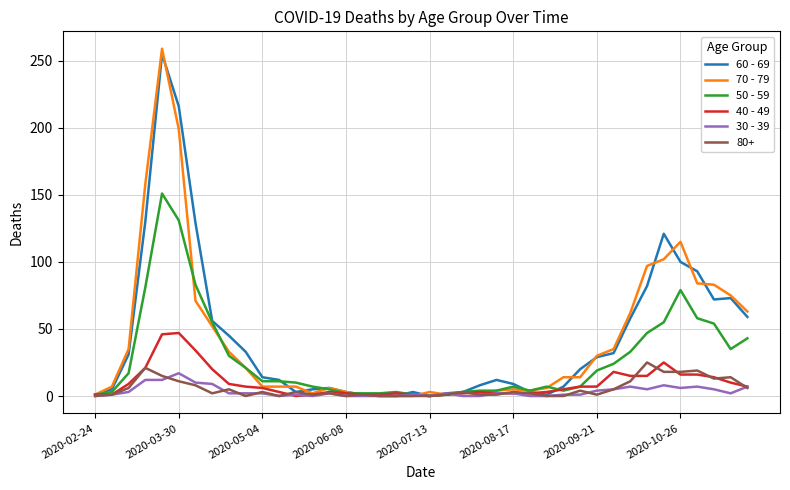

Which series has the largest range (max minus min)?

70 - 79